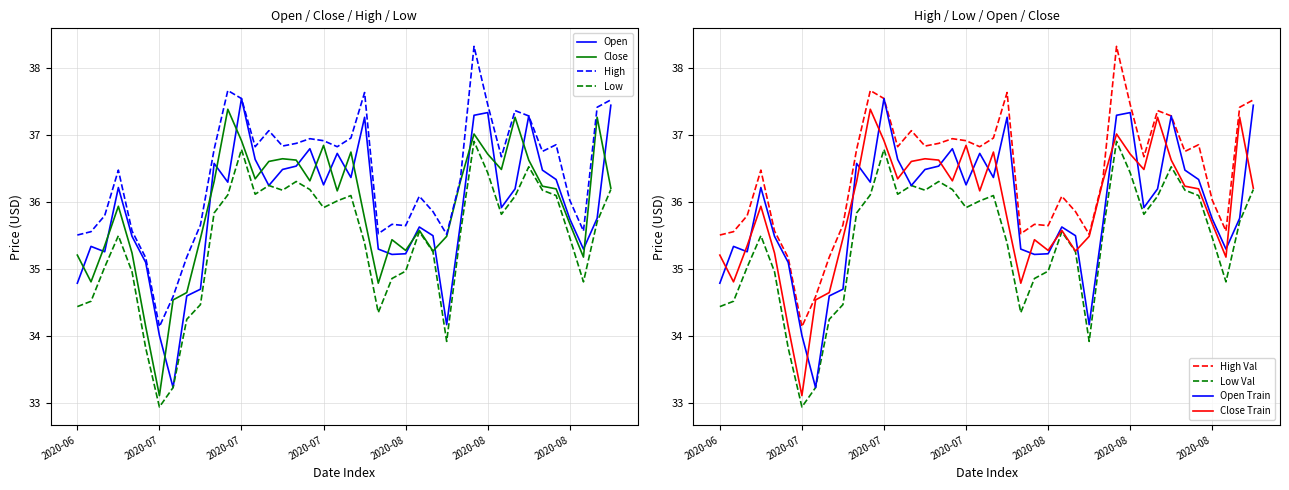

What is the highest value of the Open series?

37.5